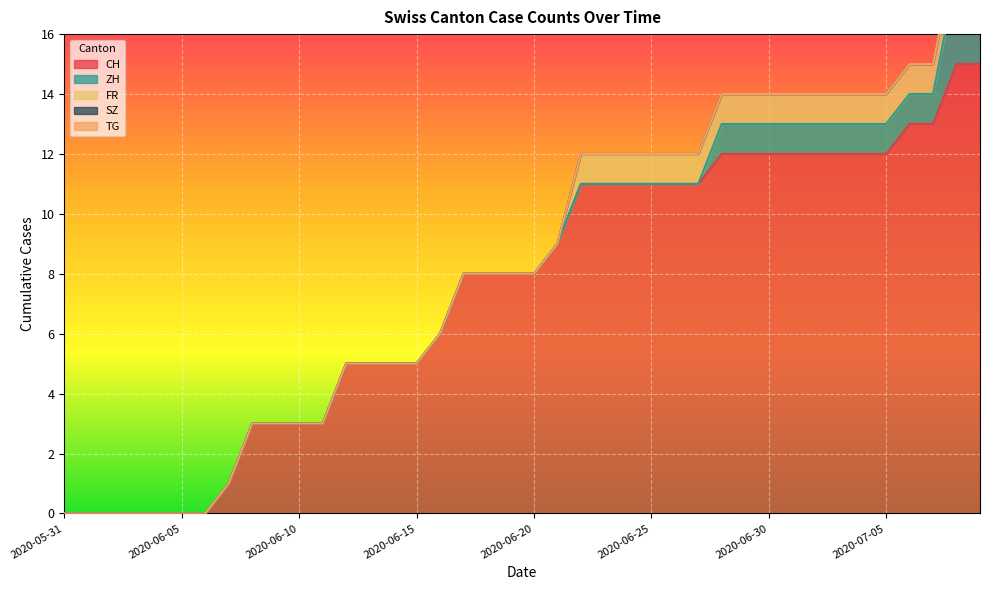

True or false: CH and FR intersect in this chart.

False